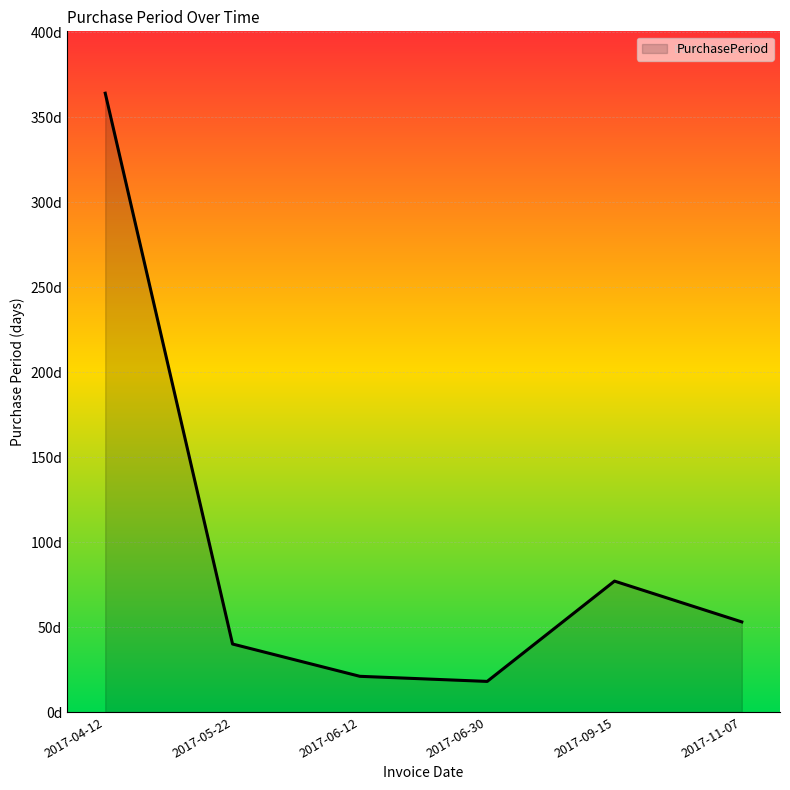

What is the sum of the values at 2017-09-15 and 2017-06-12?

98